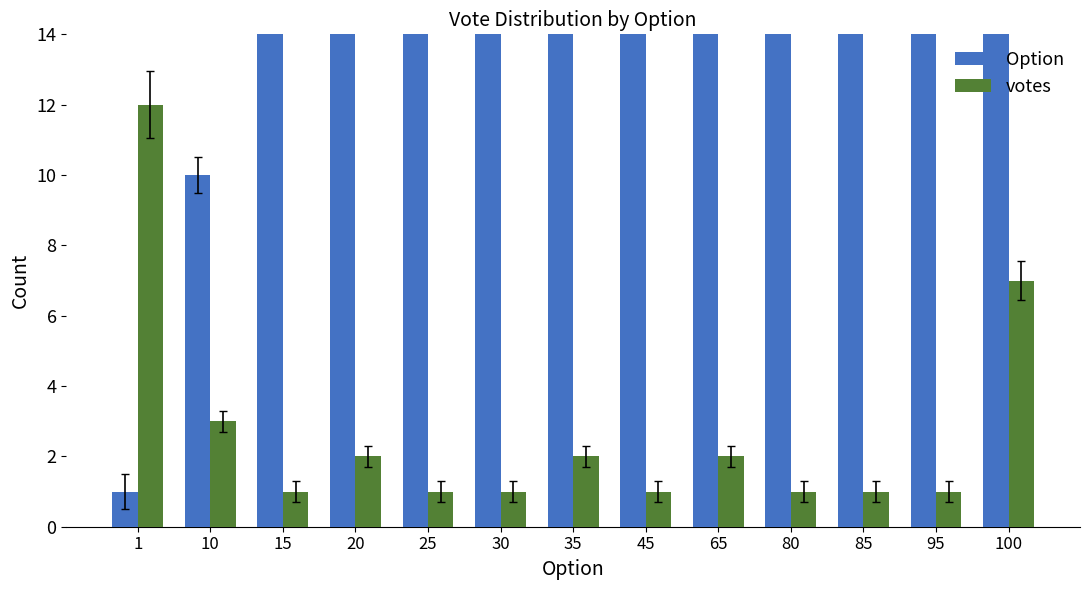

At which label does Option first exceed 35?

45